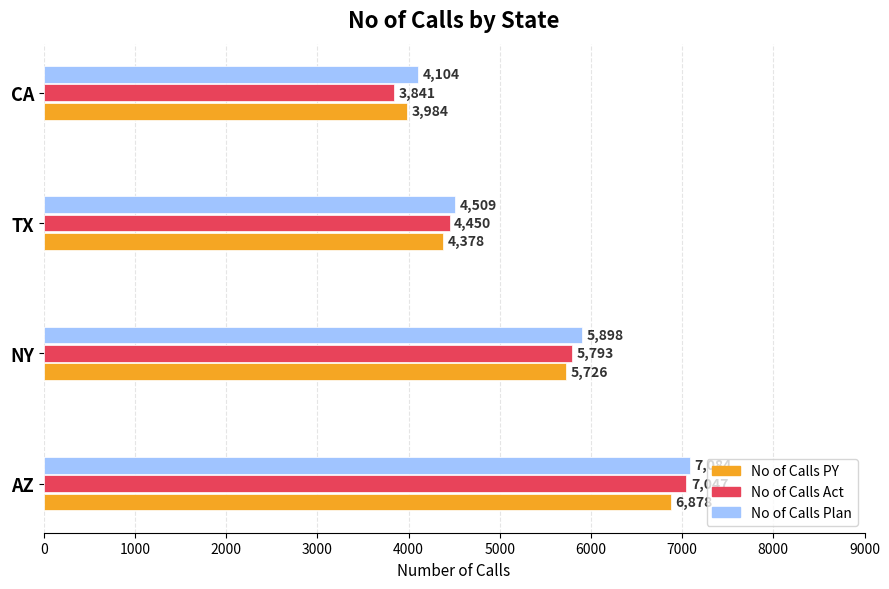

List the series in order of their overall mean, lowest first.

No of Calls PY, No of Calls Act, No of Calls Plan